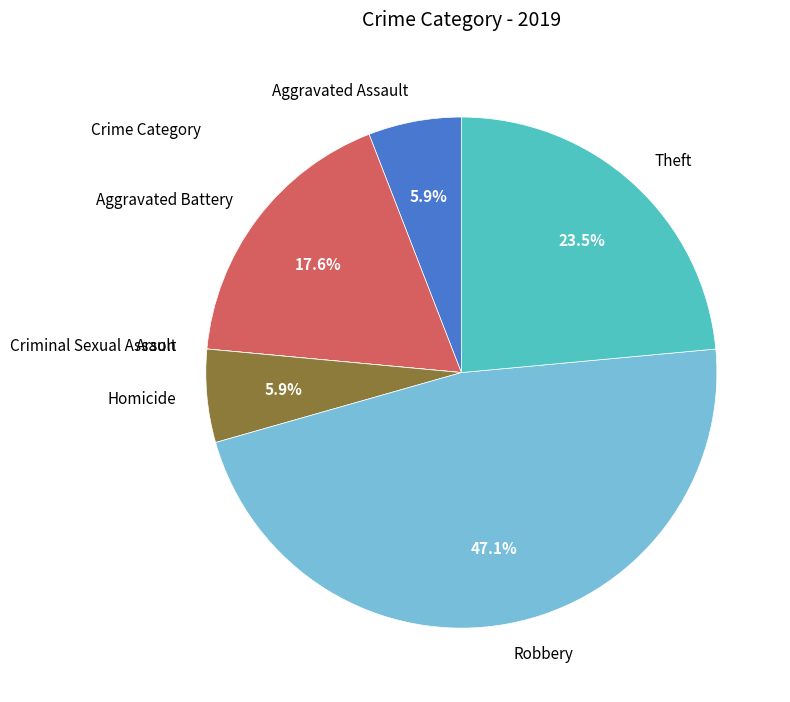

Which slice is the largest?

Robbery